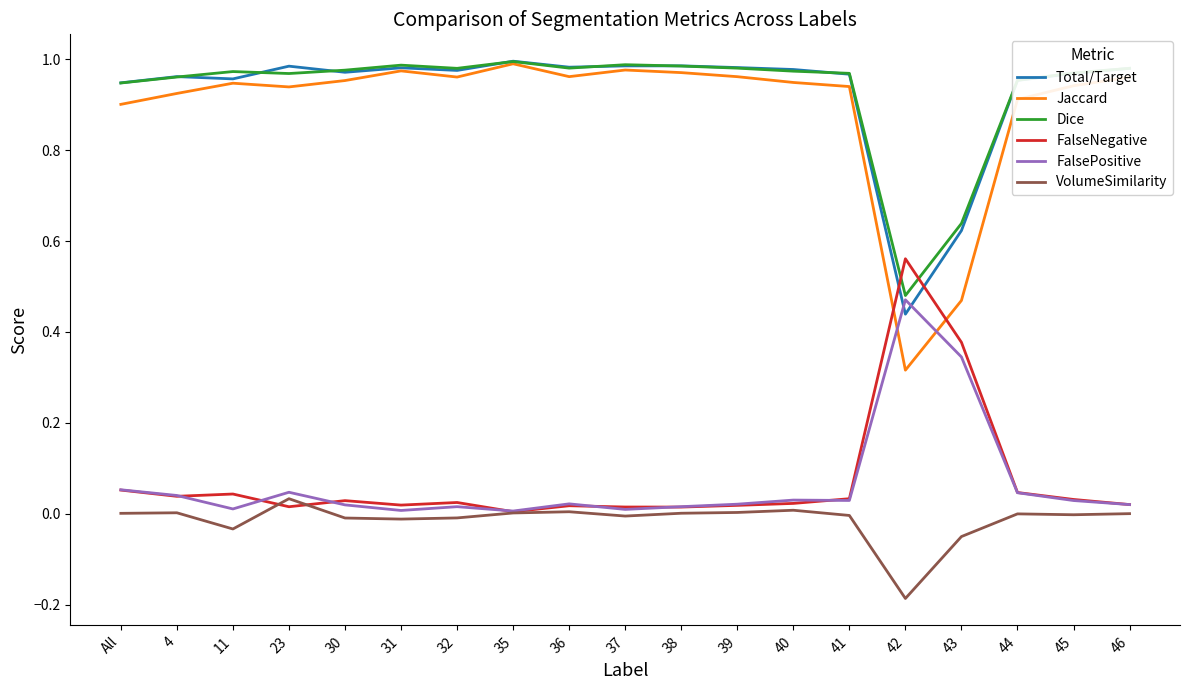

Which series has the widest spread of values?

Jaccard